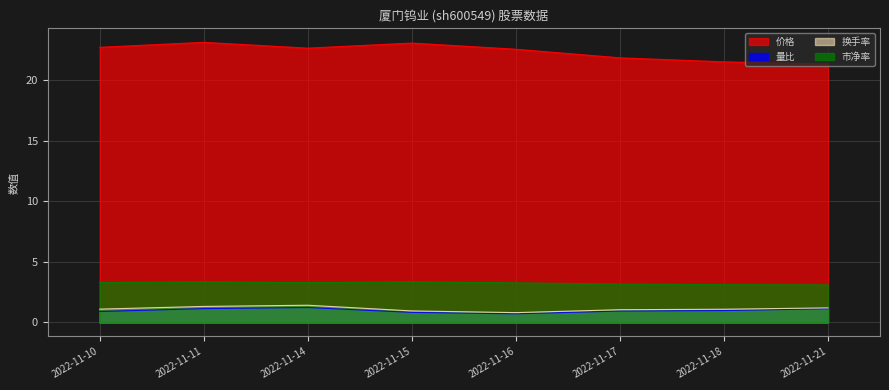

Reading left to right, extract all data points from this chart.

价格: 2022-11-10=22.7	2022-11-11=23.1	2022-11-14=22.6	2022-11-15=23.1	2022-11-16=22.6	2022-11-17=21.9	2022-11-18=21.5	2022-11-21=21.3
量比: 2022-11-10=0.9	2022-11-11=1.1	2022-11-14=1.2	2022-11-15=0.8	2022-11-16=0.7	2022-11-17=0.9	2022-11-18=1.0	2022-11-21=1.1
换手率: 2022-11-10=1.1	2022-11-11=1.3	2022-11-14=1.4	2022-11-15=0.9	2022-11-16=0.8	2022-11-17=1.1	2022-11-18=1.1	2022-11-21=1.2
市净率: 2022-11-10=3.3	2022-11-11=3.4	2022-11-14=3.3	2022-11-15=3.4	2022-11-16=3.3	2022-11-17=3.2	2022-11-18=3.1	2022-11-21=3.1